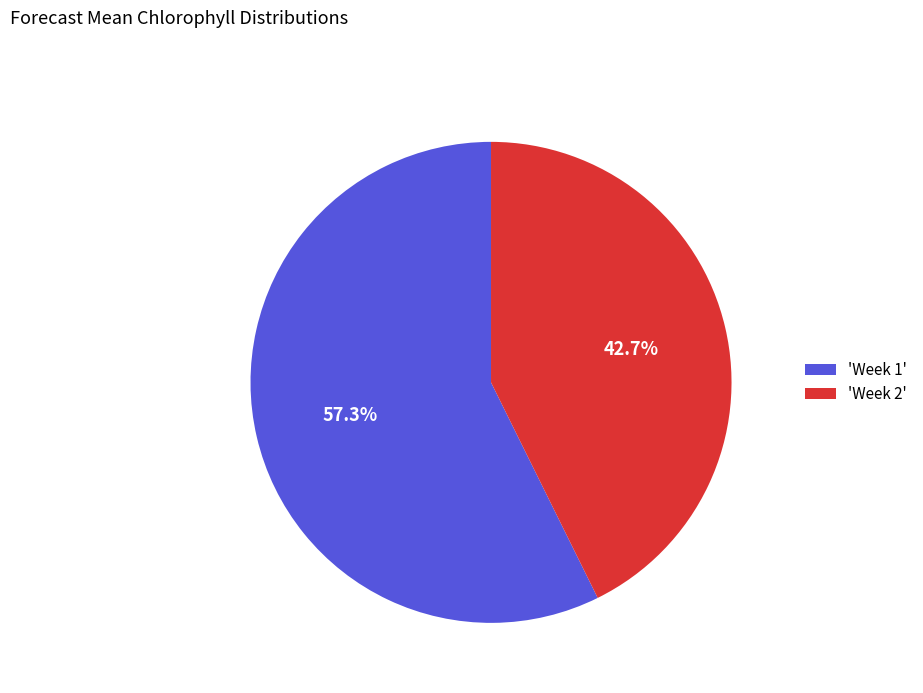

Does any single category account for the majority?

Yes